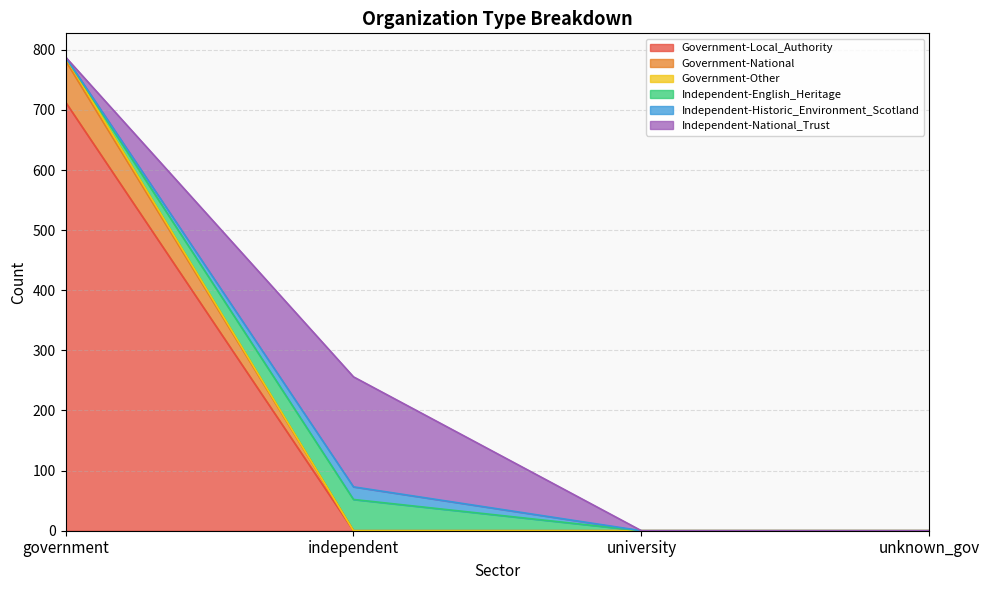

What is the highest value of the Government-Local_Authority series?

713